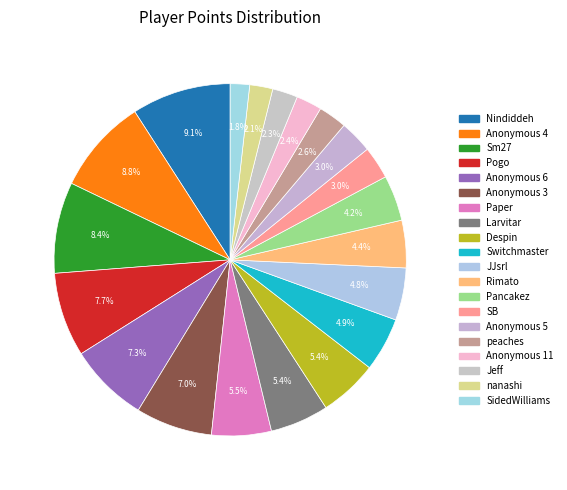

What percentage is the SB slice, to the nearest percent?

3%